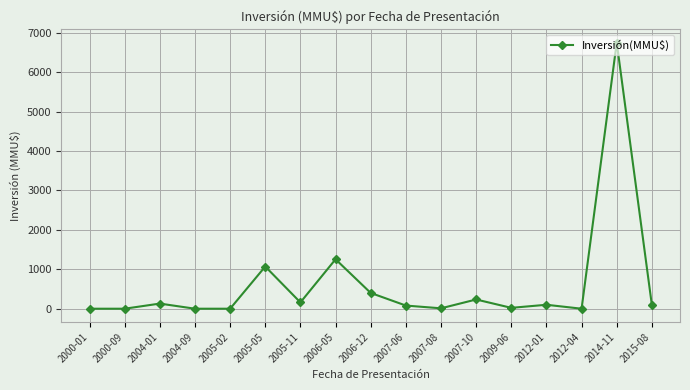

Does the chart display data point markers on the line(s)?

Yes